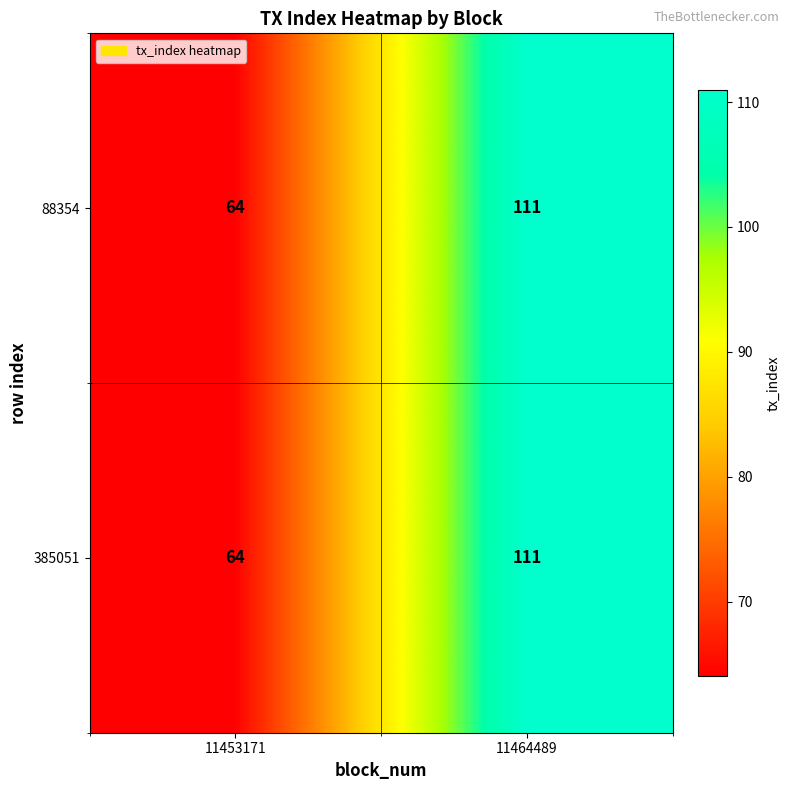

Is it true that 88354 equals 64 at 11453171?

True